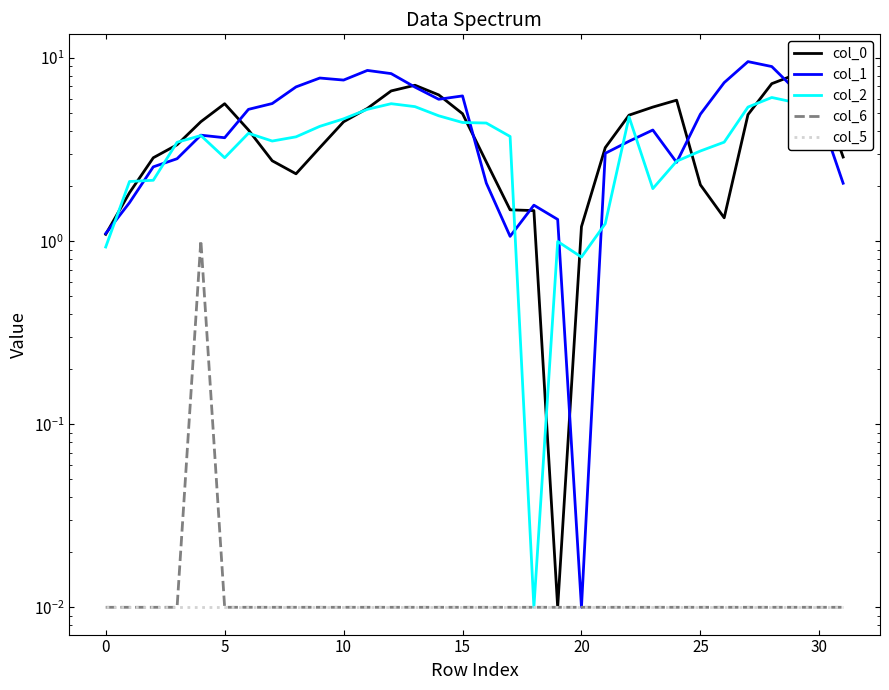

What is the average value of the col_0 series?

3.9